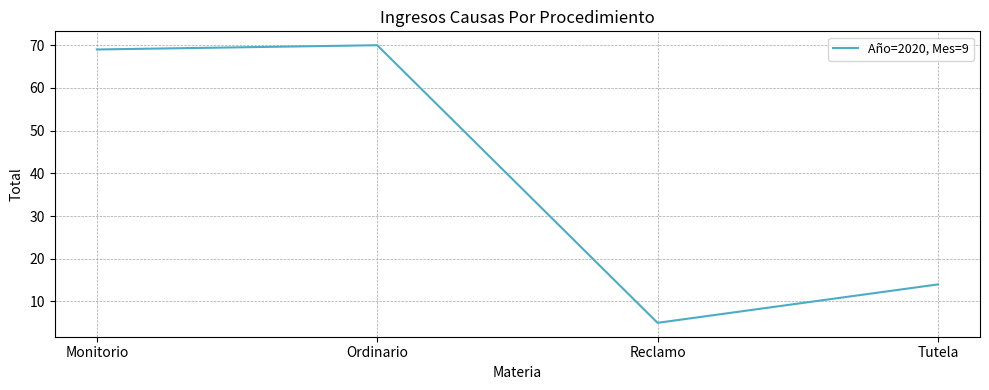

What is the difference between the maximum and minimum values?

65